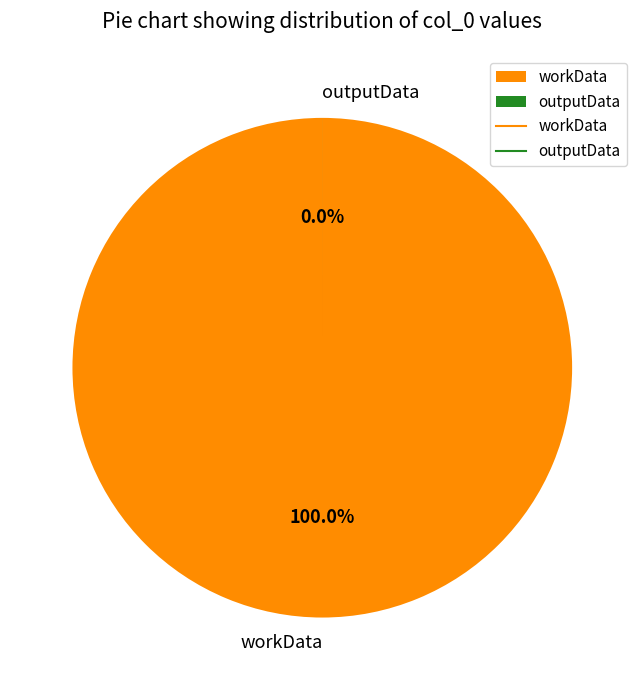

To the nearest percent, what is the difference between the largest and smallest slice percentages?

100%